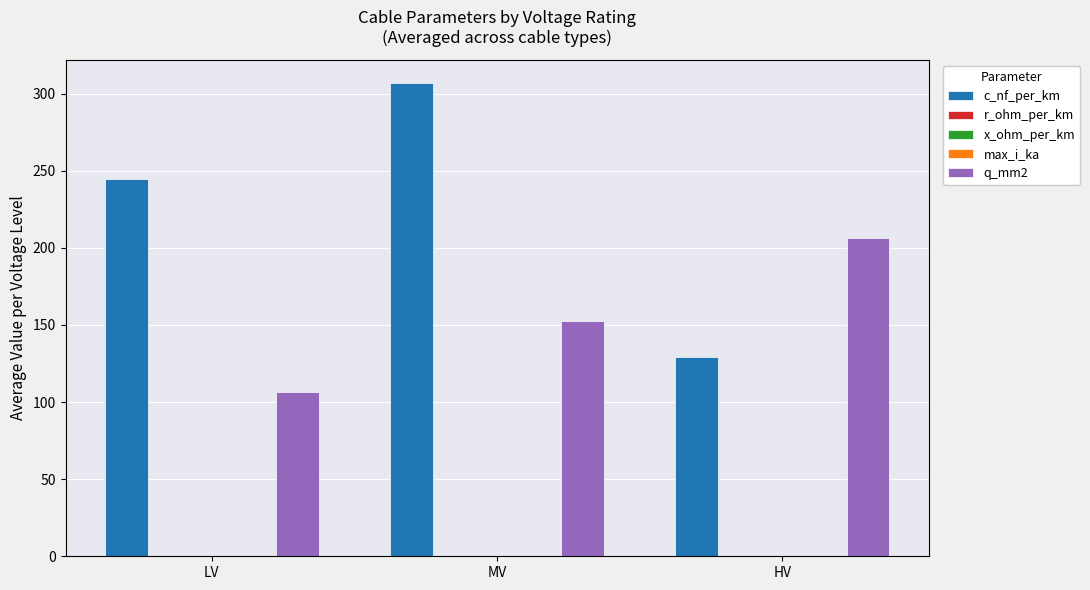

Which series has the widest spread of values?

c_nf_per_km